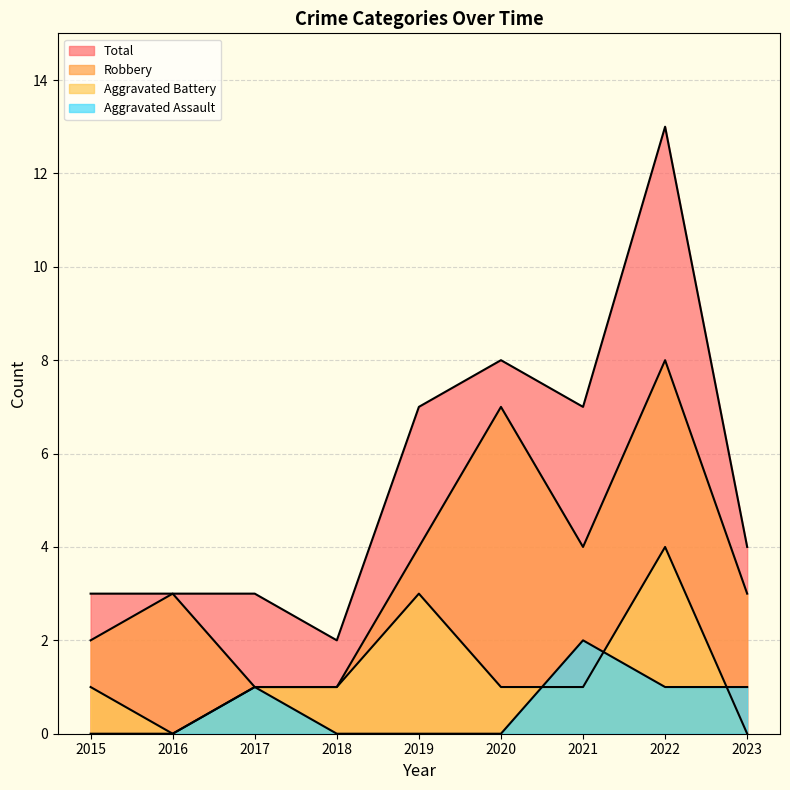

At which label is Aggravated Assault closest to 1?

2017